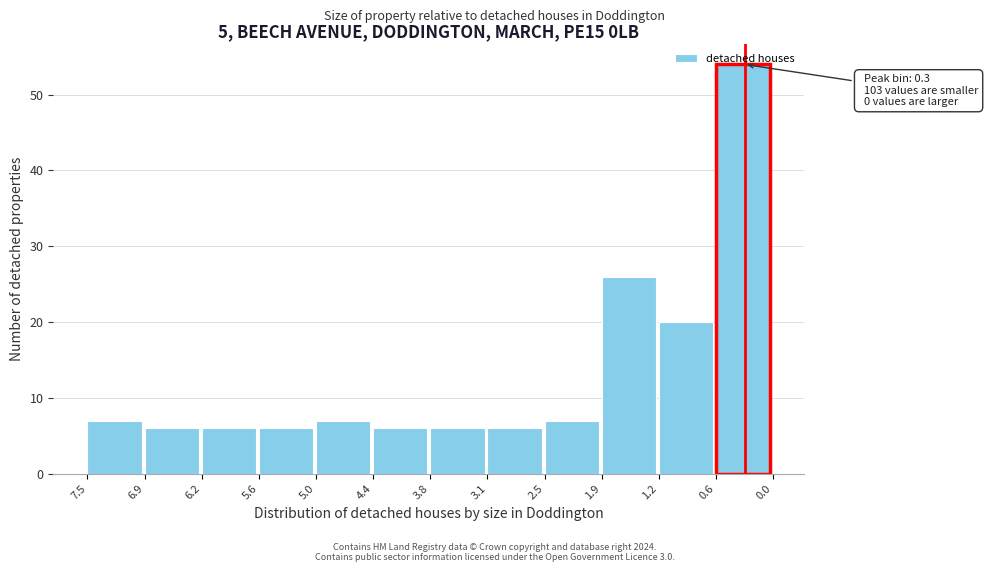

What is the greatest value displayed?

54